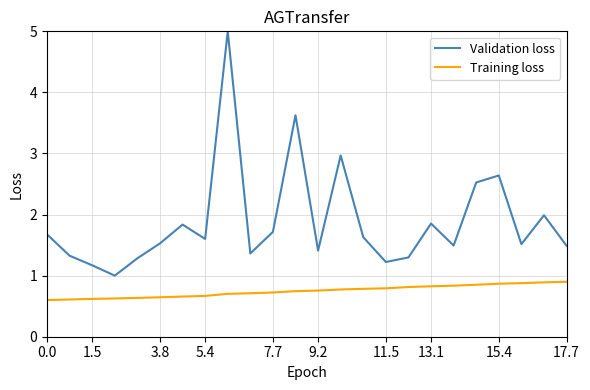

How many distinct data groups are displayed?

2